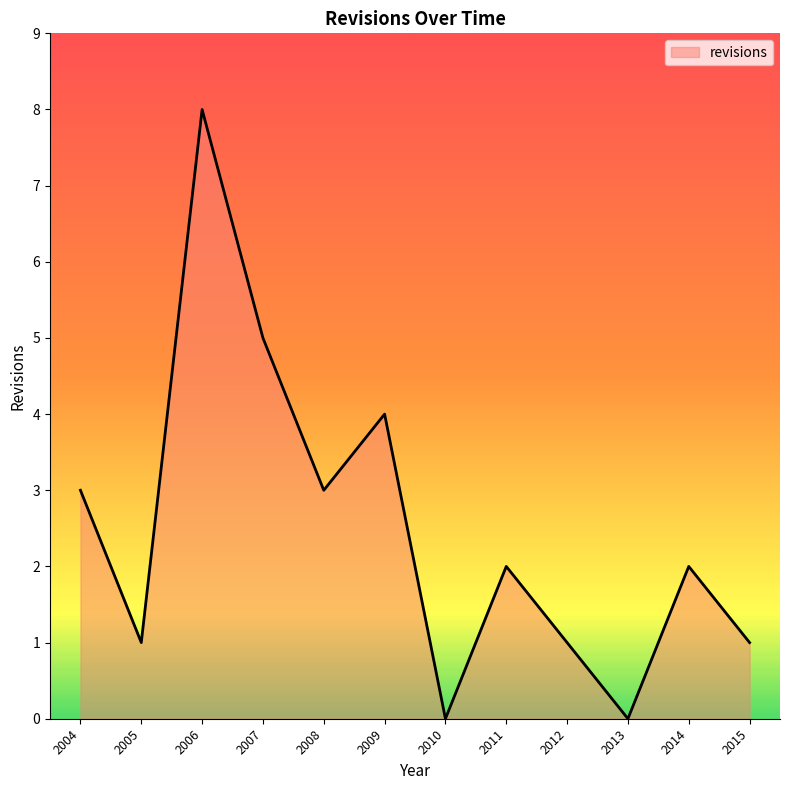

Count the number of categories in the chart.

12